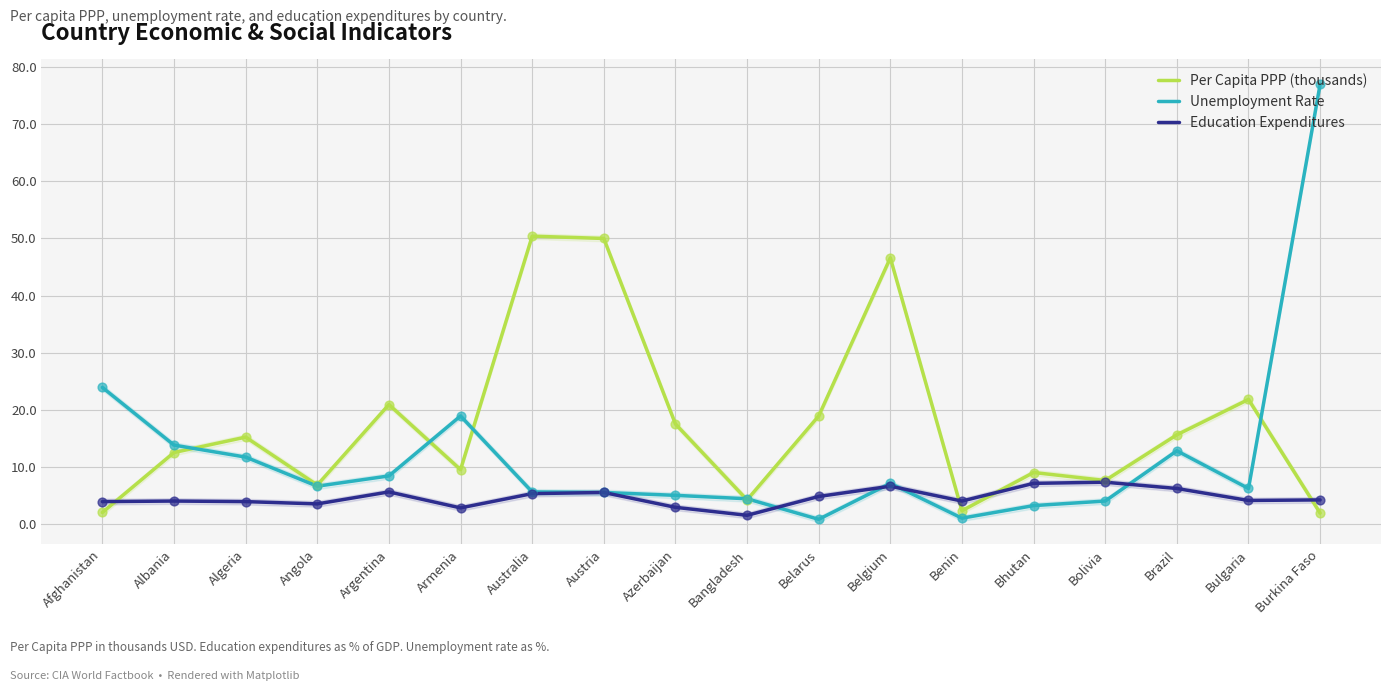

What is the total value across all series at Brazil?

34.6